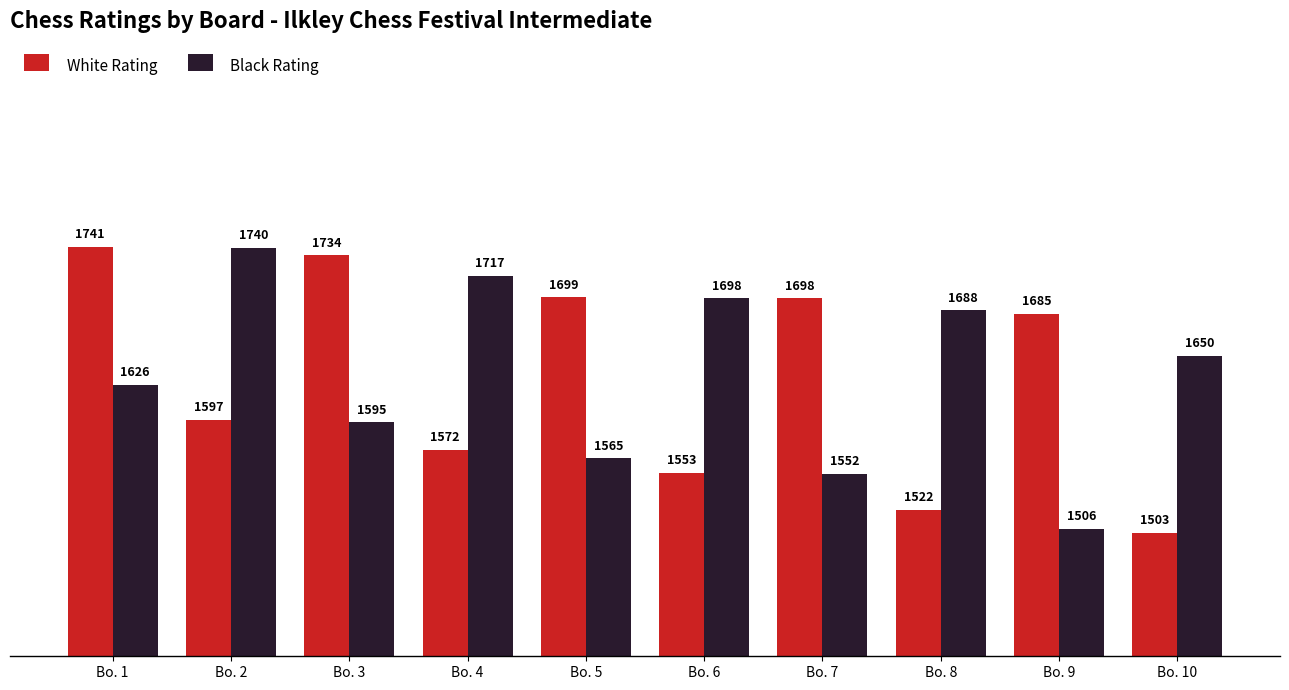

True or false: Black Rating has a value of 1595 at Bo. 3.

True